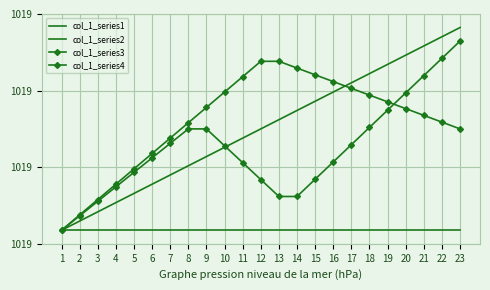

What is the maximum value for col_1_series1?

1.0